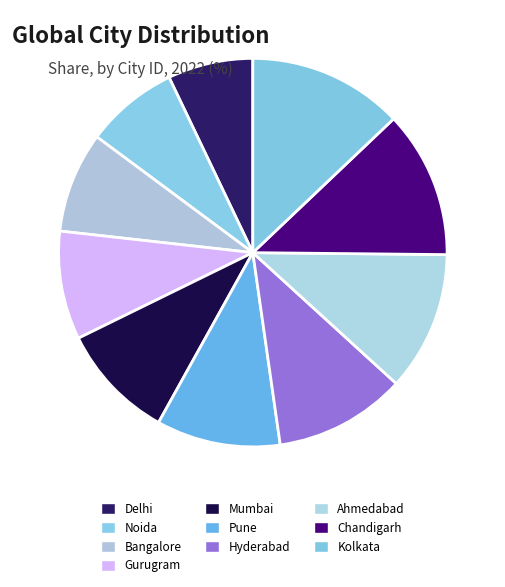

Which slice is the largest?

Kolkata